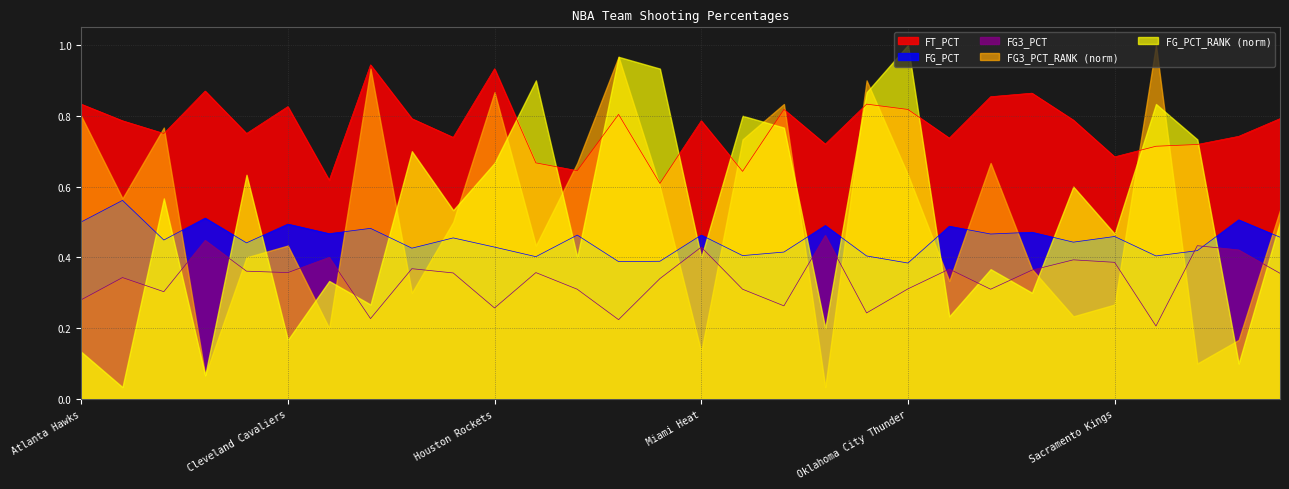

The FT_PCT series shows 1.1 at Utah Jazz. True or false?

False